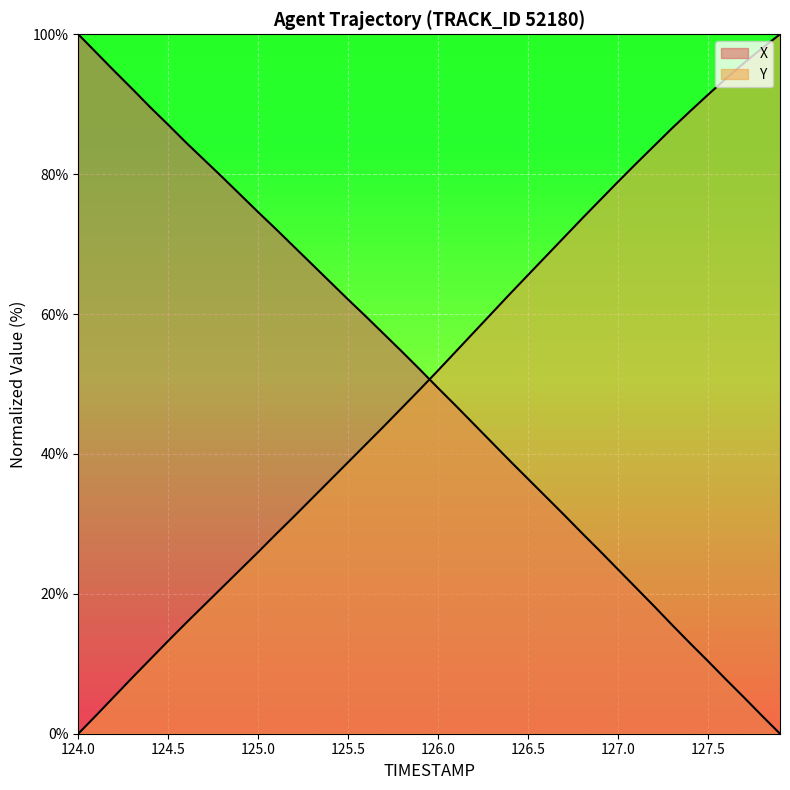

The value of Y at 127.6 is 62.2. True or false?

False